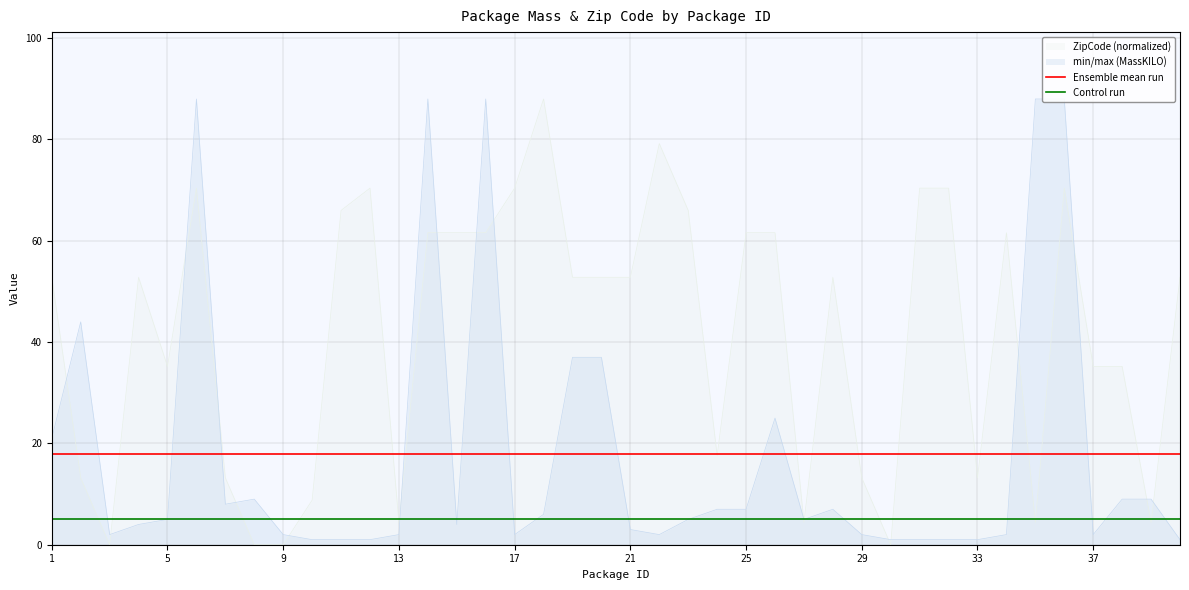

What is the minimum value shown in the chart?

0.0